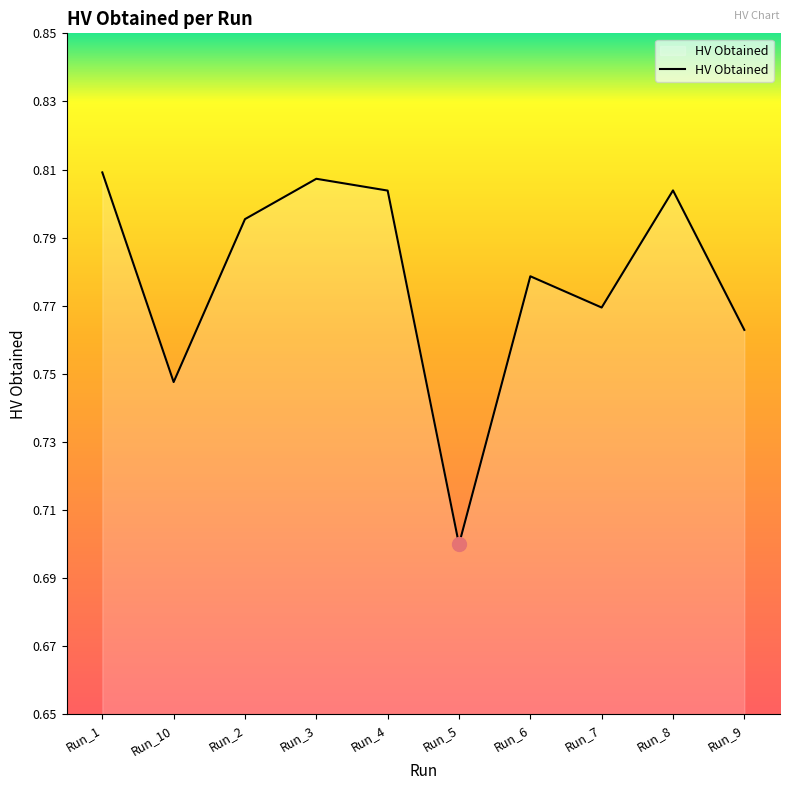

Does the chart have visible grid lines?

No